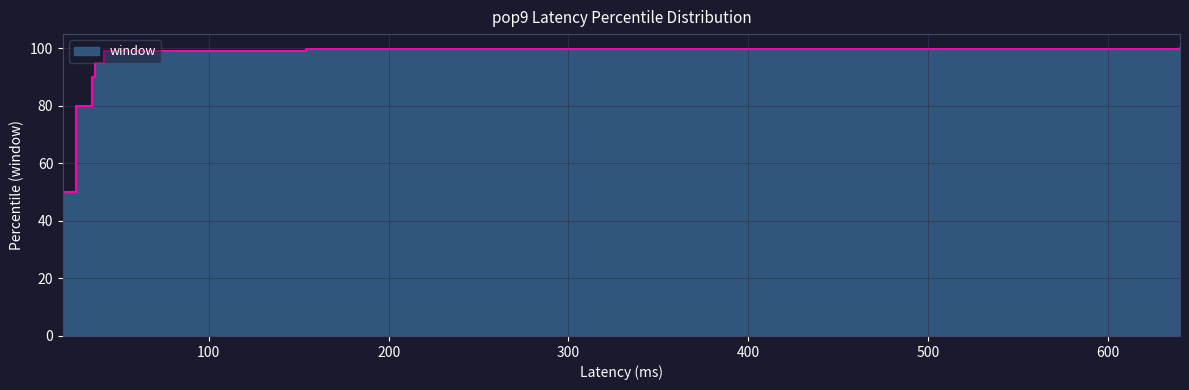

Reading left to right, extract all data points from this chart.

19=50.0	26=80.0	35=90.0	37=95.0	42=99.0	154=99.9	329=100.0	640=100.0	640=100.0